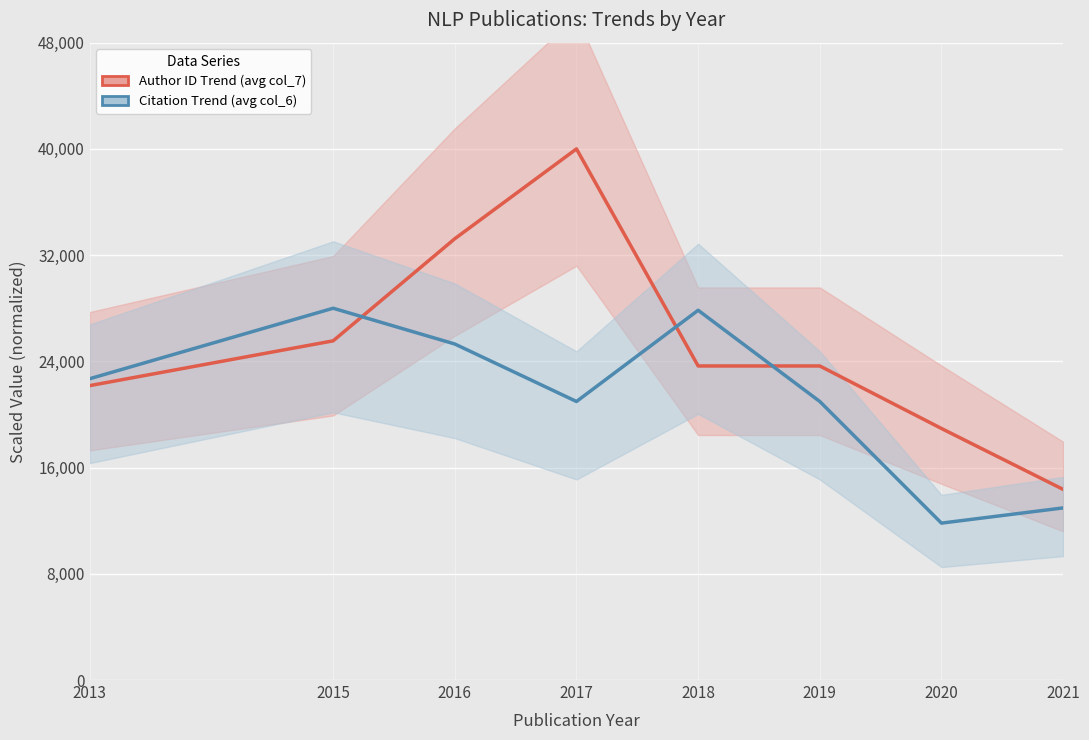

Count the number of categories in the chart.

8